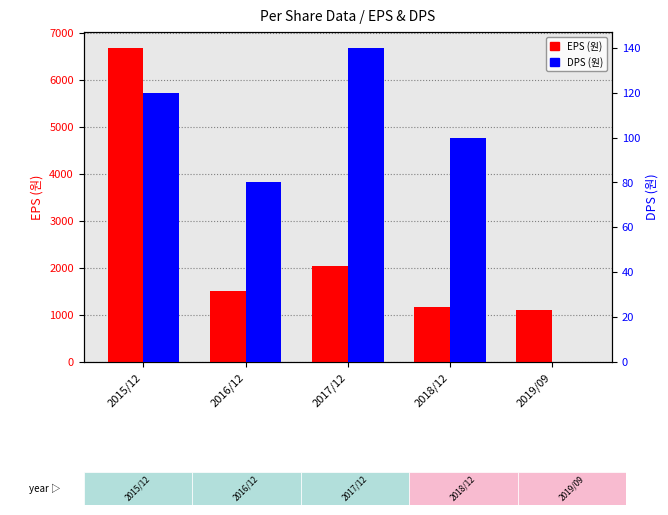

What is the spread (max minus min) of values at 2018/12?

1062